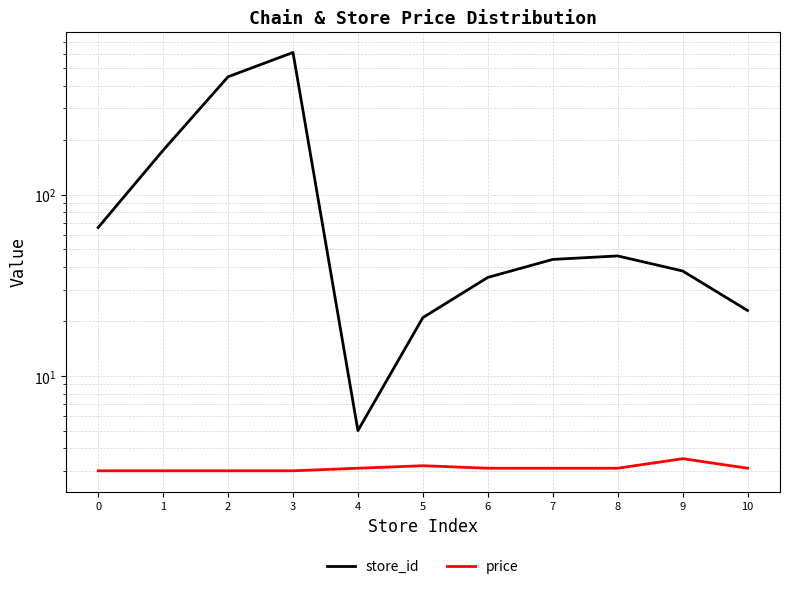

How many interior local peaks does the price series have?

2